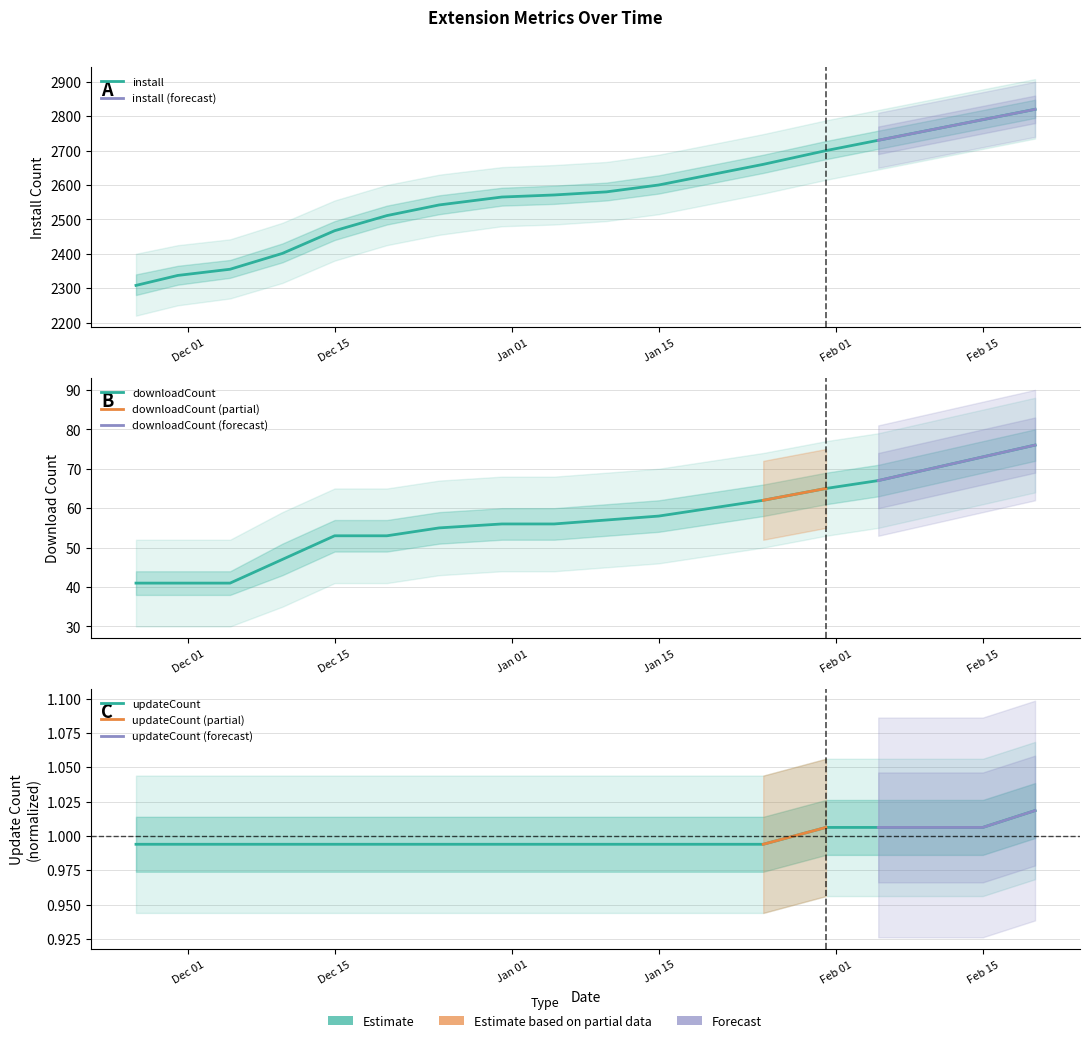

Does the chart display data point markers on the line(s)?

No